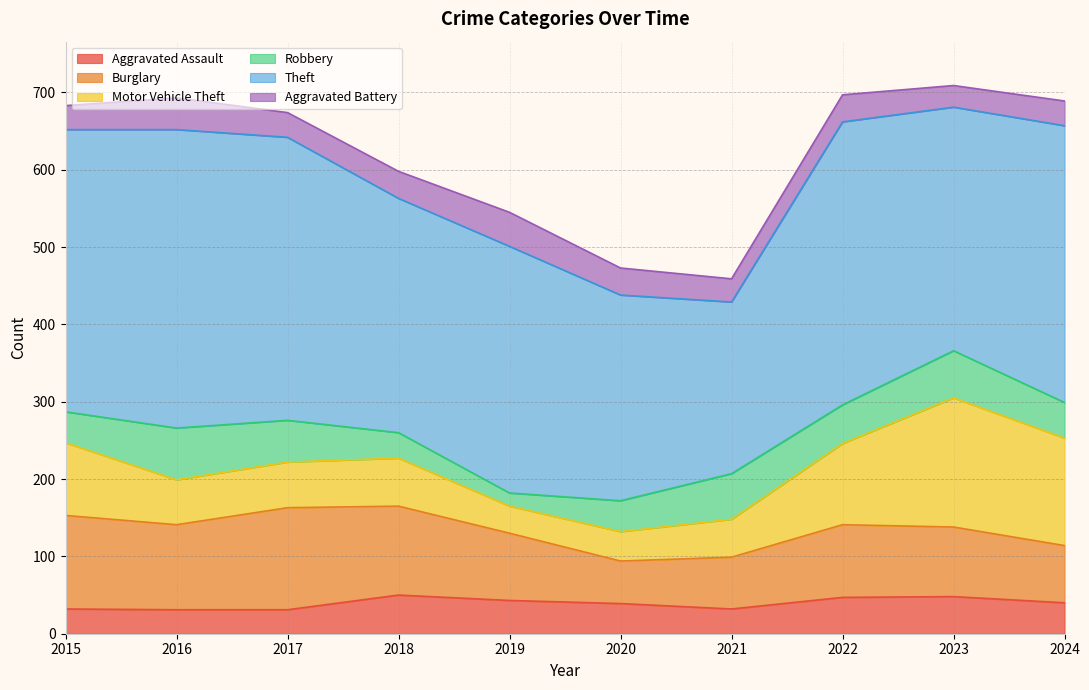

At which category is the sum across all series the highest?

2023